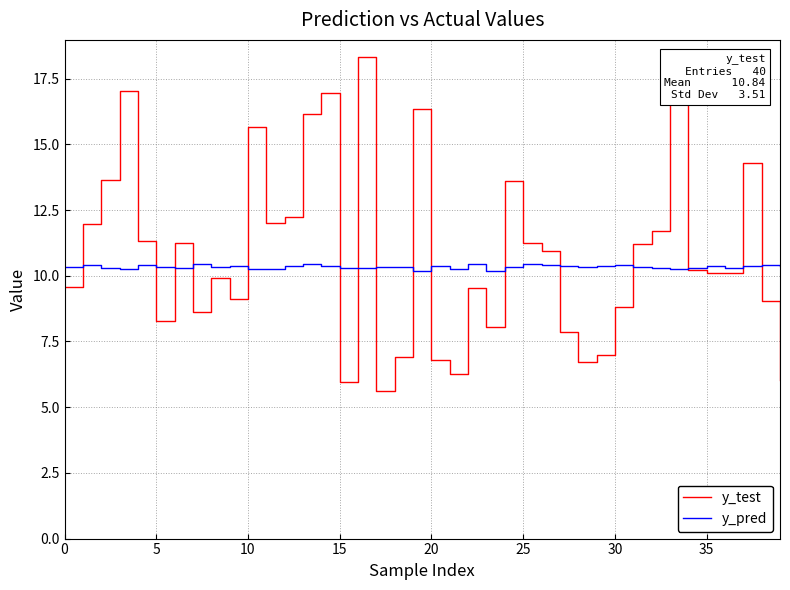

What is the lowest value of the y_pred series?

10.2